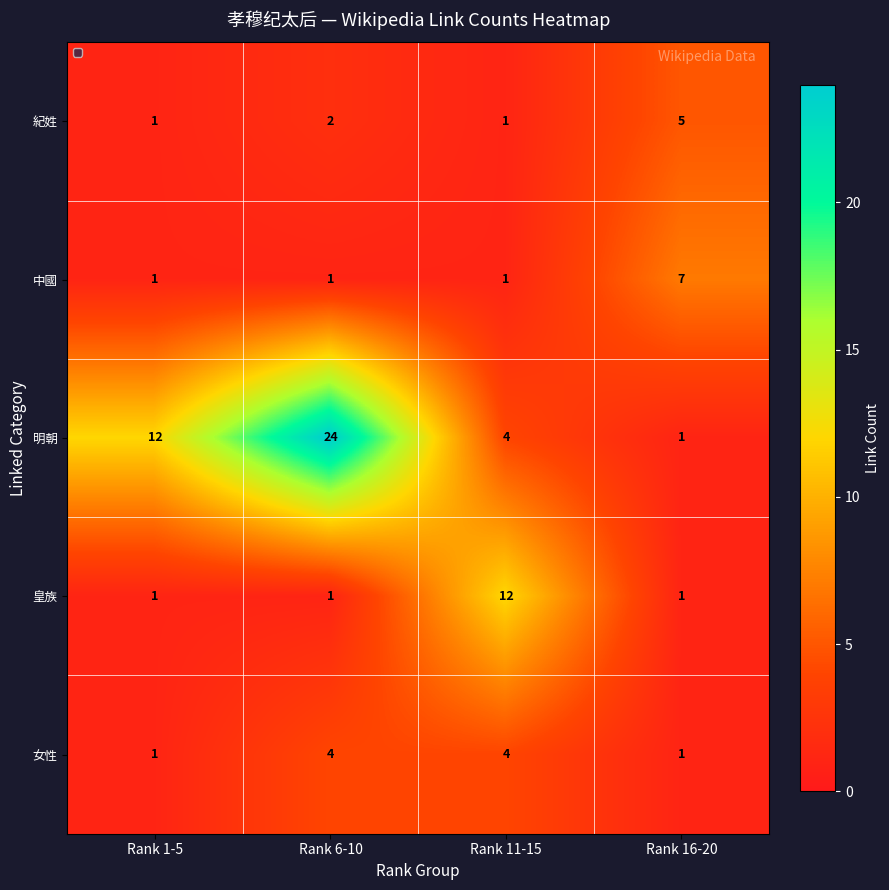

What is the difference between the 女性 values at Rank 16-20 and Rank 6-10?

3